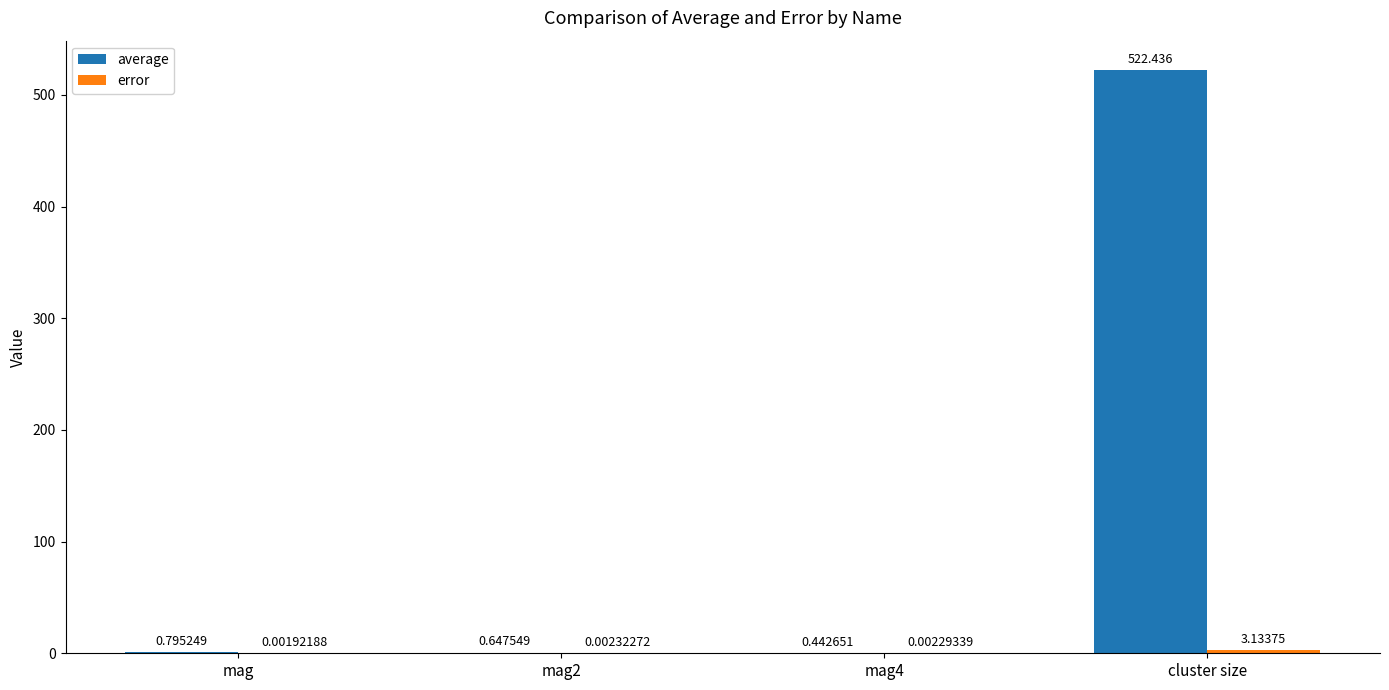

At which category is the sum across all series the highest?

cluster size